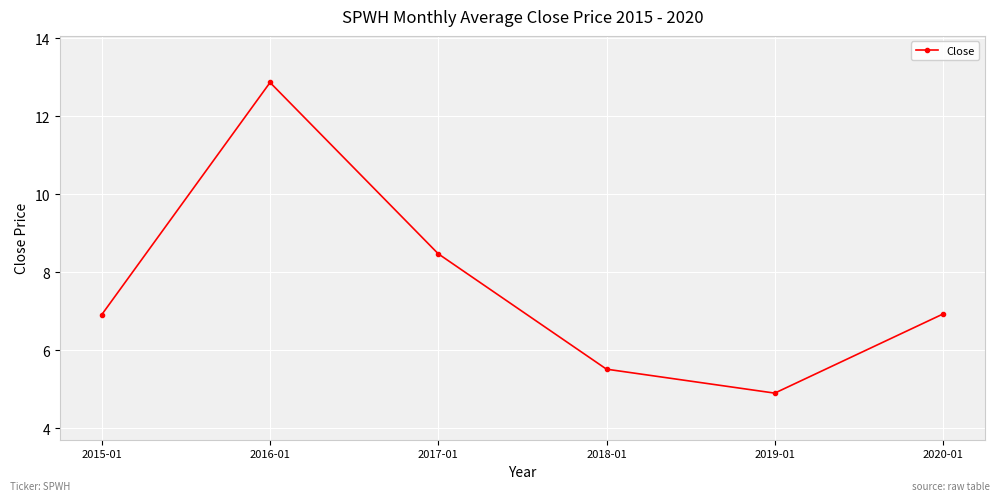

At which category does the chart reach its minimum across all series?

2019-01